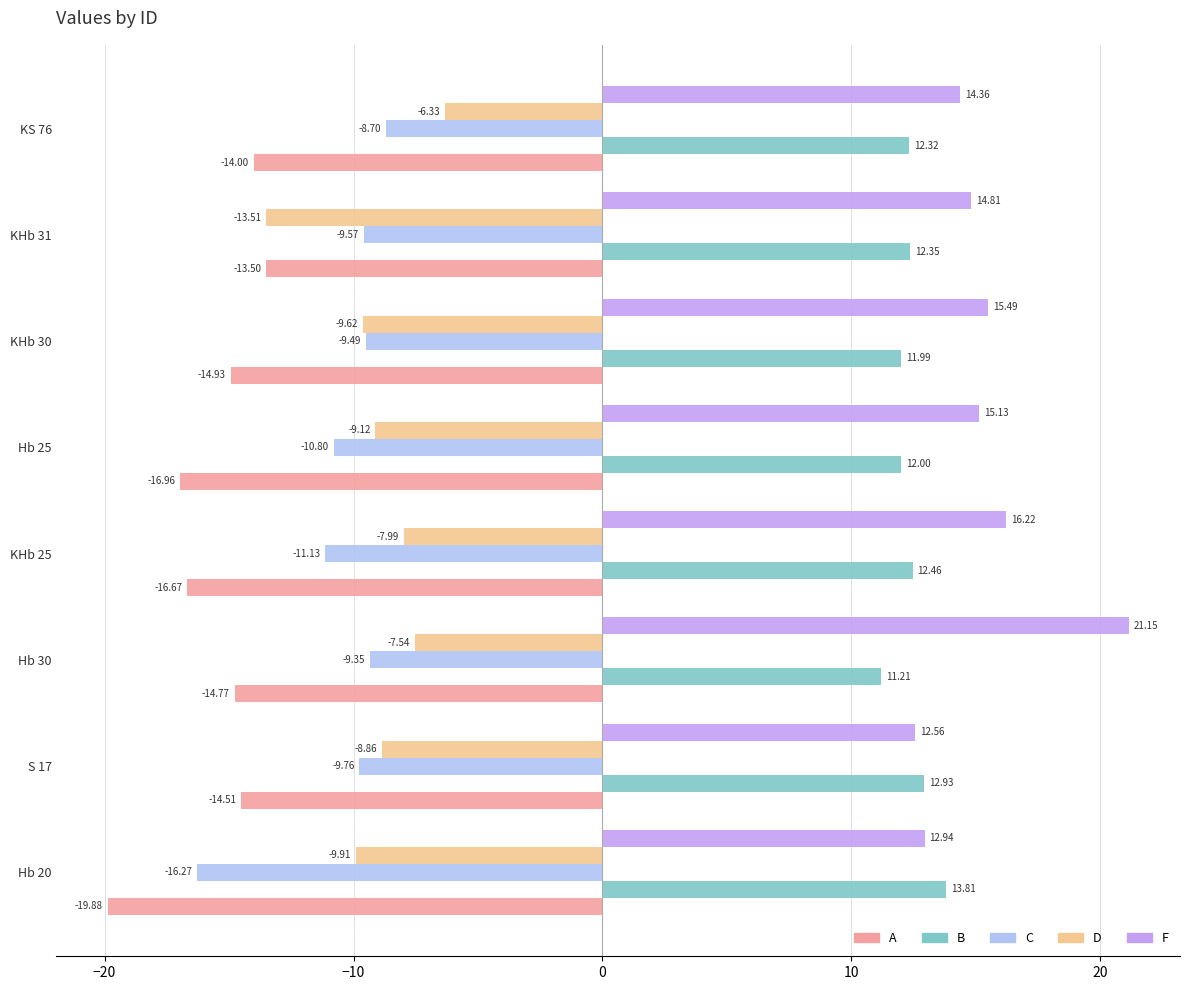

Which series has the widest spread of values?

F